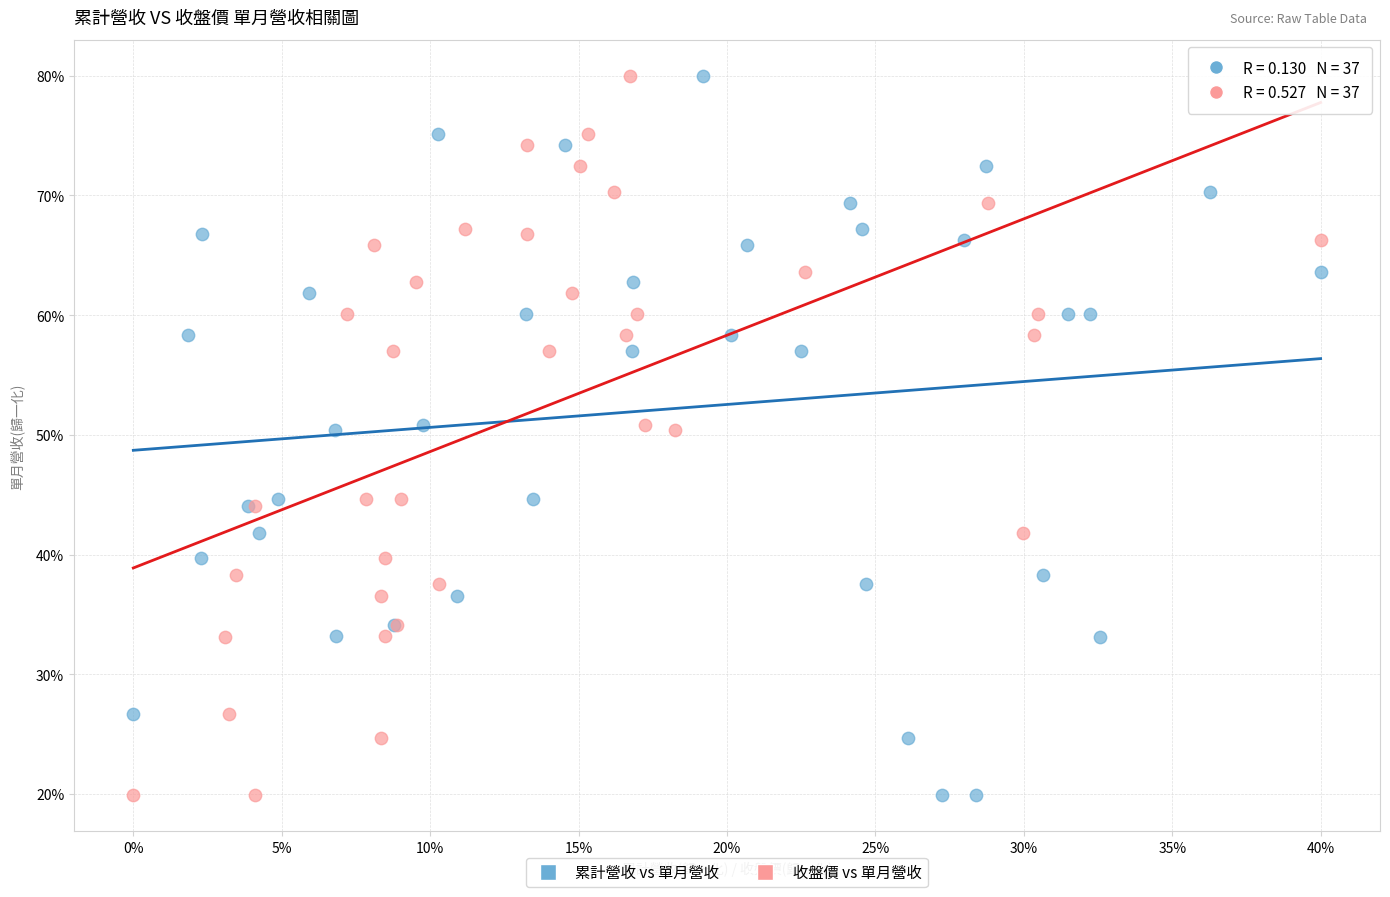

What are all the series names shown in the legend?

累計營收 vs 單月營收, 收盤價 vs 單月營收